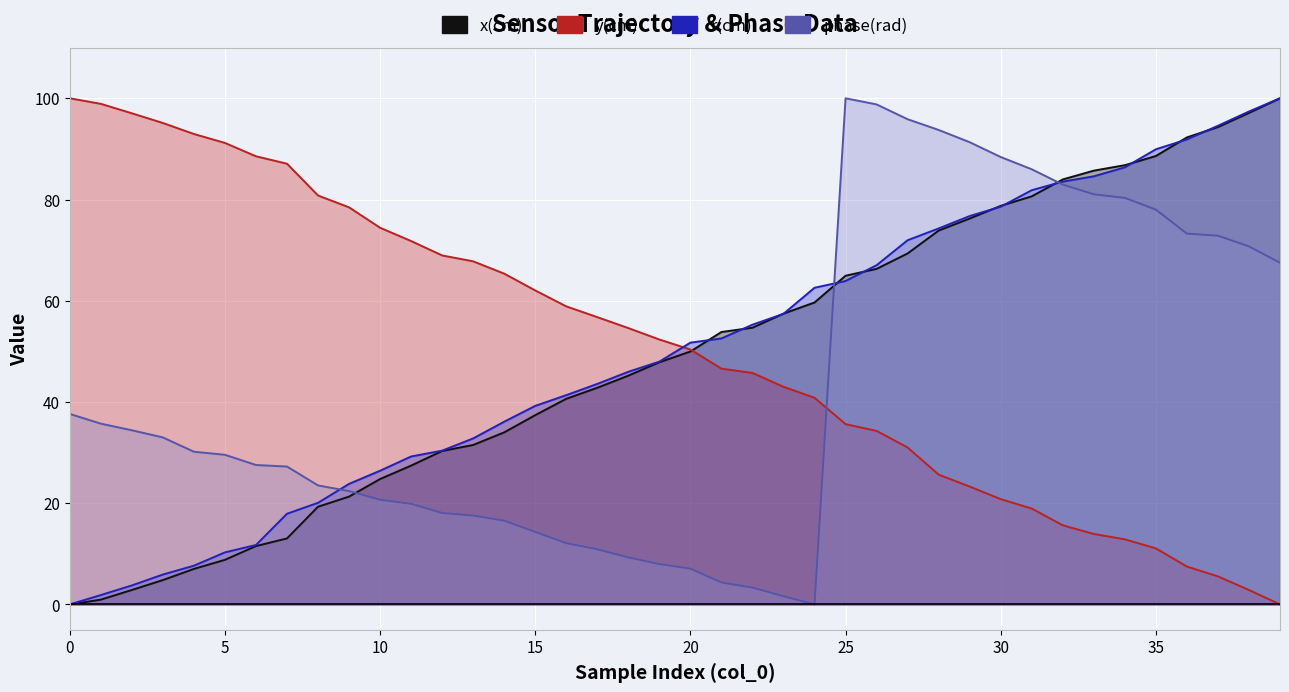

Is it true that phase(rad) equals 93.7 at 28?

True